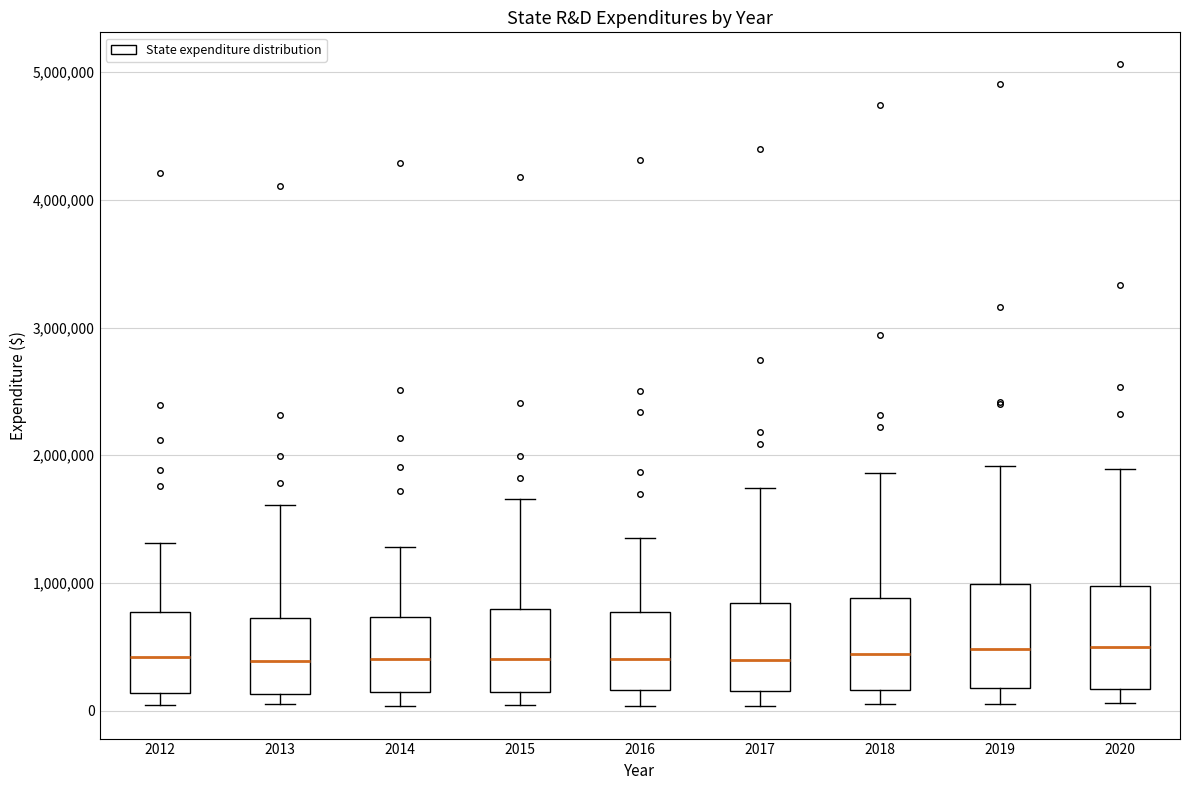

Where does the lower whisker of the box at x = 2014 end on the y-axis? The values are not printed on the chart, so give them approximately, as read against the axis.

0